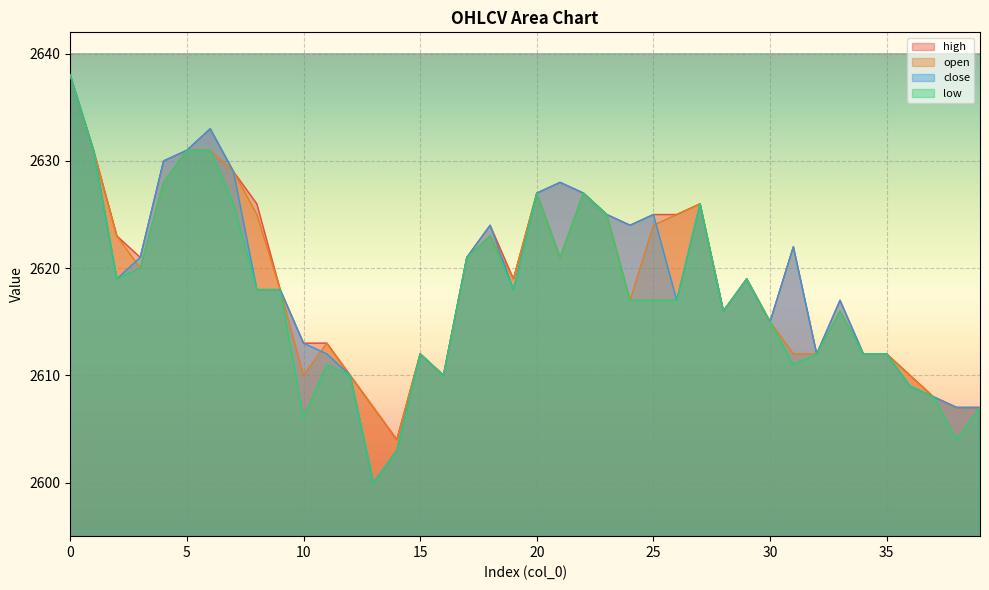

Reading left to right, list all the values displayed in this chart.

high: 0=2638	1=2631	2=2623	3=2621	4=2630	5=2631	6=2633	7=2629	8=2626	9=2618	10=2613	11=2613	12=2610	13=2607	14=2604	15=2612	16=2610	17=2621	18=2624	19=2619	20=2627	21=2628	22=2627	23=2625	24=2624	25=2625	26=2625	27=2626	28=2616	29=2619	30=2615	31=2622	32=2612	33=2617	34=2612	35=2612	36=2610	37=2608	38=2607	39=2607
open: 0=2638	1=2631	2=2623	3=2620	4=2628	5=2631	6=2631	7=2629	8=2625	9=2618	10=2610	11=2613	12=2610	13=2607	14=2604	15=2612	16=2610	17=2621	18=2623	19=2619	20=2627	21=2621	22=2627	23=2625	24=2617	25=2624	26=2625	27=2626	28=2616	29=2619	30=2615	31=2612	32=2612	33=2616	34=2612	35=2612	36=2610	37=2608	38=2607	39=2607
low: 0=2638	1=2631	2=2619	3=2620	4=2628	5=2631	6=2631	7=2626	8=2618	9=2618	10=2606	11=2611	12=2610	13=2600	14=2603	15=2612	16=2610	17=2621	18=2623	19=2618	20=2627	21=2621	22=2627	23=2625	24=2617	25=2617	26=2617	27=2626	28=2616	29=2619	30=2615	31=2611	32=2612	33=2616	34=2612	35=2612	36=2609	37=2608	38=2604	39=2607
close: 0=2638	1=2631	2=2619	3=2621	4=2630	5=2631	6=2633	7=2629	8=2618	9=2618	10=2613	11=2612	12=2610	13=2600	14=2603	15=2612	16=2610	17=2621	18=2624	19=2618	20=2627	21=2628	22=2627	23=2625	24=2624	25=2625	26=2617	27=2626	28=2616	29=2619	30=2615	31=2622	32=2612	33=2617	34=2612	35=2612	36=2609	37=2608	38=2607	39=2607